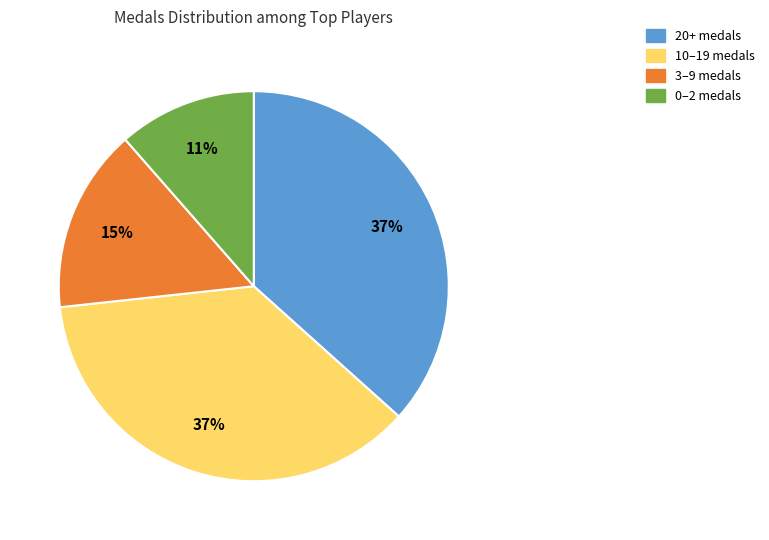

Is there a majority slice in this chart?

No